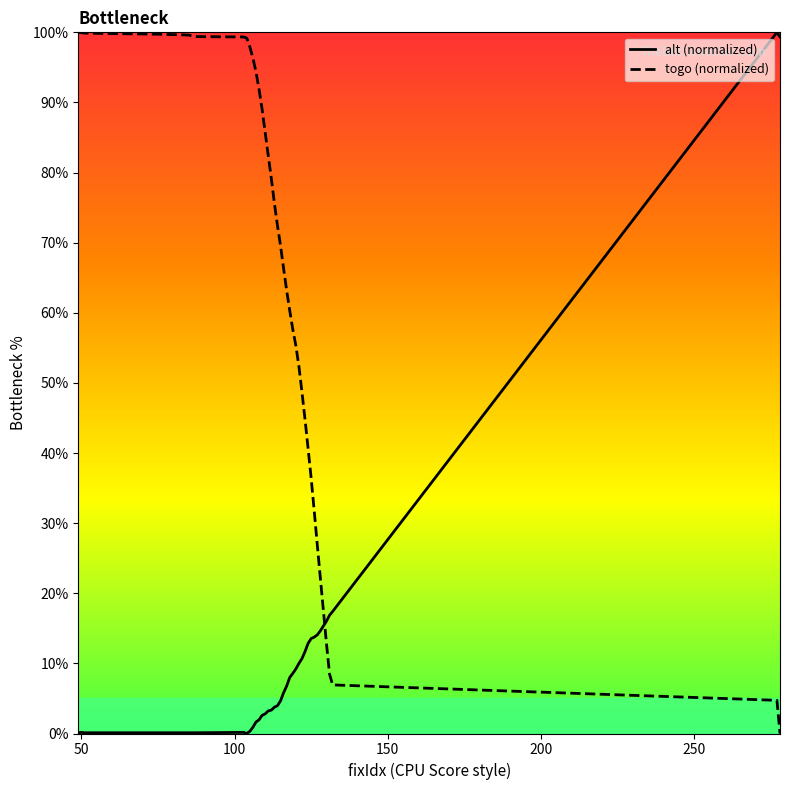

Rank the series by their average value, from highest to lowest.

togo (normalized), alt (normalized)